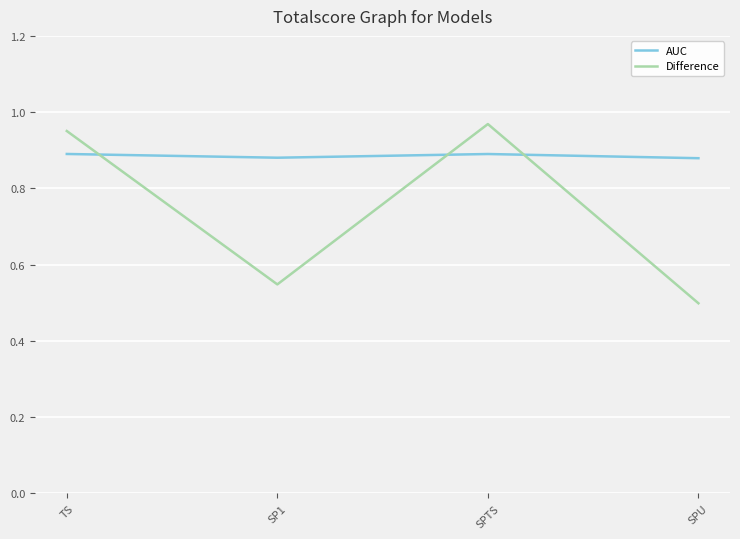

Which series has the largest range (max minus min)?

Difference